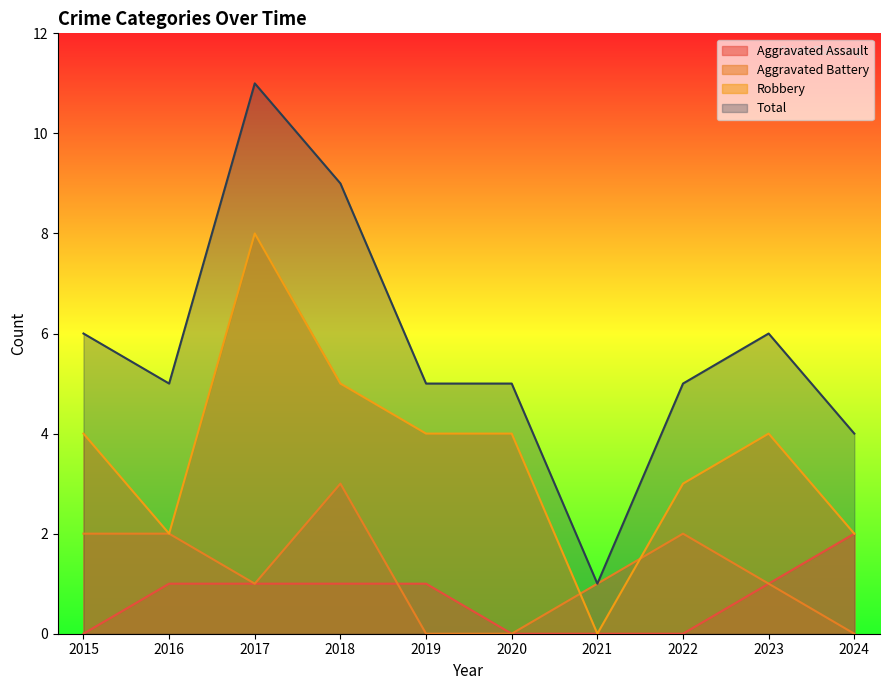

Reading left to right, transcribe all the data shown in this chart.

Aggravated Assault: 2015=0	2016=1	2017=1	2018=1	2019=1	2020=0	2021=0	2022=0	2023=1	2024=2
Aggravated Battery: 2015=2	2016=2	2017=1	2018=3	2019=0	2020=0	2021=1	2022=2	2023=1	2024=0
Robbery: 2015=4	2016=2	2017=8	2018=5	2019=4	2020=4	2021=0	2022=3	2023=4	2024=2
Total: 2015=6	2016=5	2017=11	2018=9	2019=5	2020=5	2021=1	2022=5	2023=6	2024=4